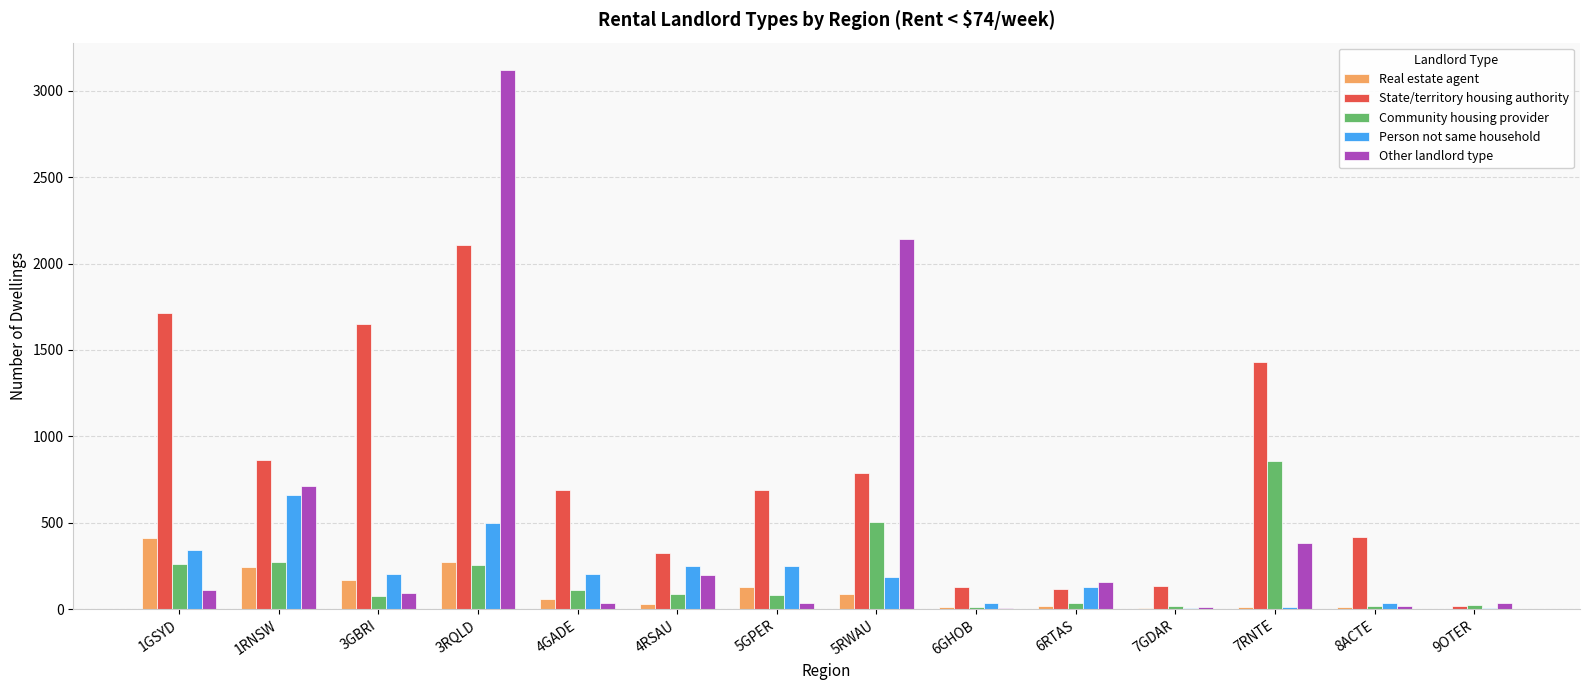

How many series are shown in this chart?

5